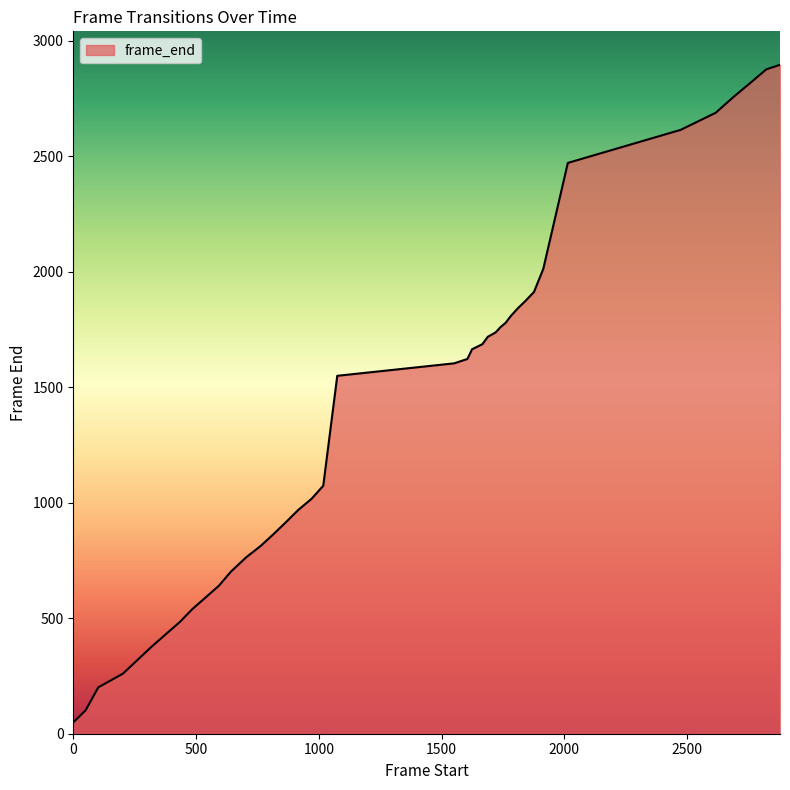

What is the difference between the maximum and minimum values?

2848